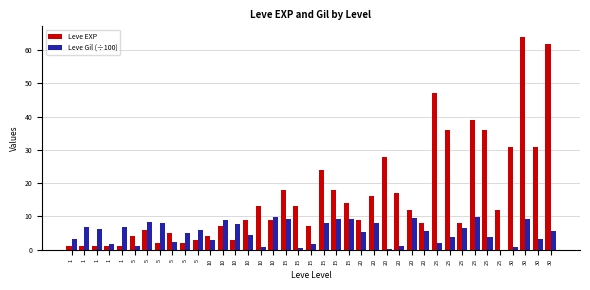

How many groups of bars are there?

39